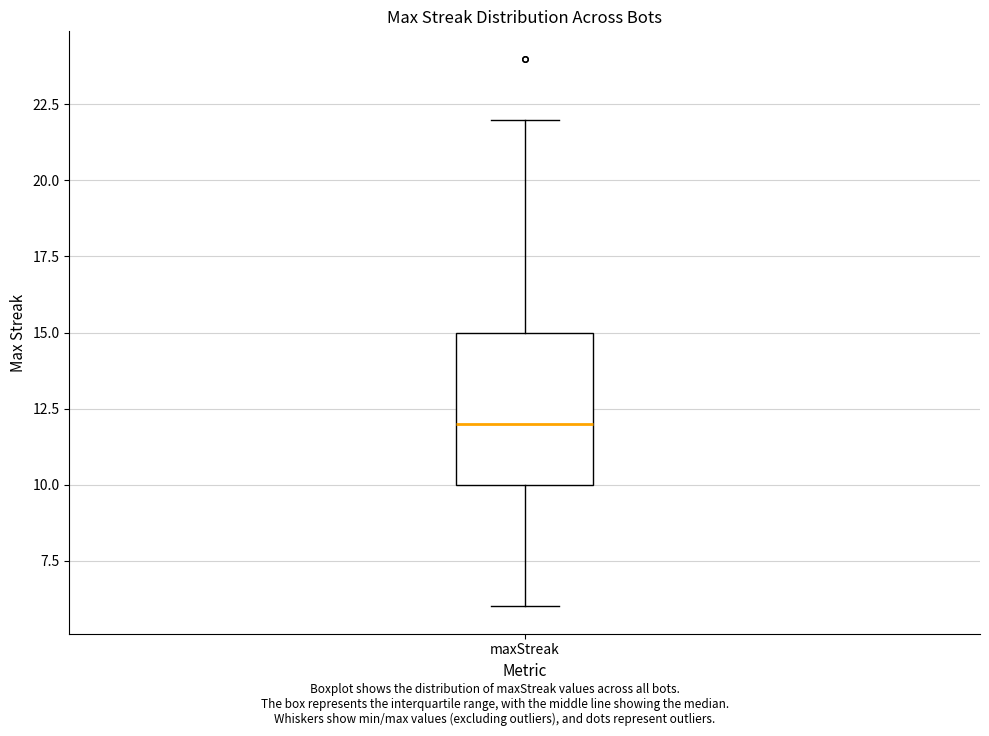

Transcribe this box plot: give where the median line is, the range the box spans, and where the two whiskers end, as read against the y-axis. The values are not printed on the chart, so give them approximately, as read against the axis.

median 12, box 10 to 15, whiskers 6 to 22